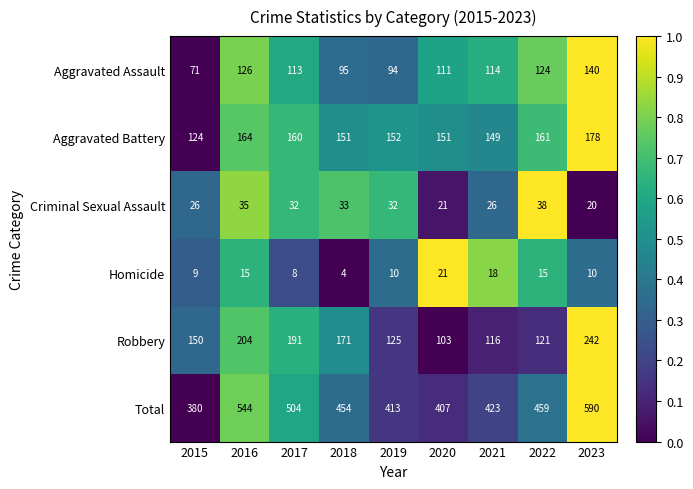

How many data points does each series have?

9